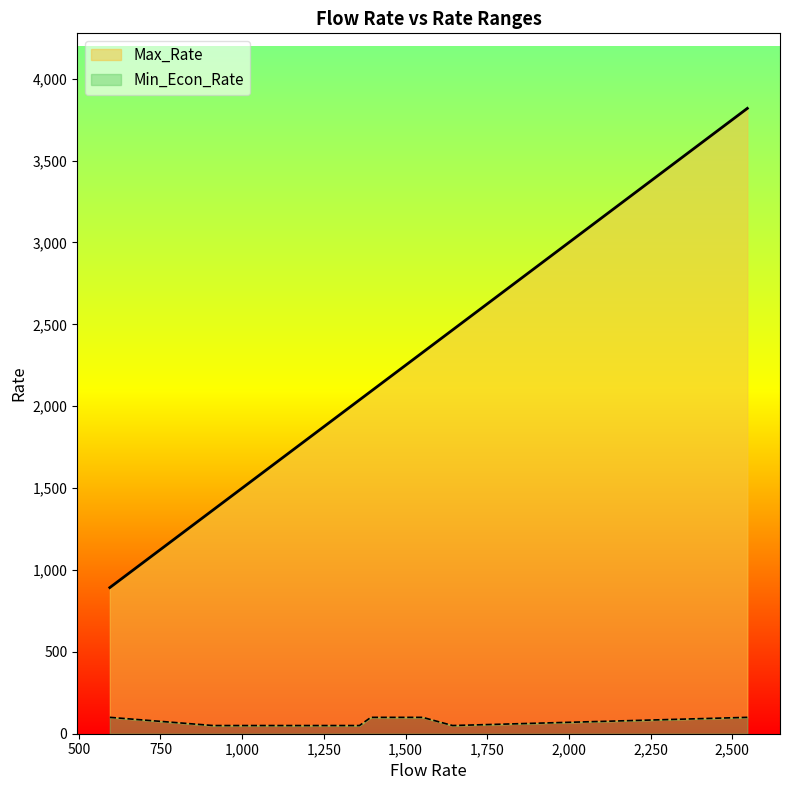

Rank the series at 1644 from lowest to highest value.

Min_Econ_Rate, Max_Rate